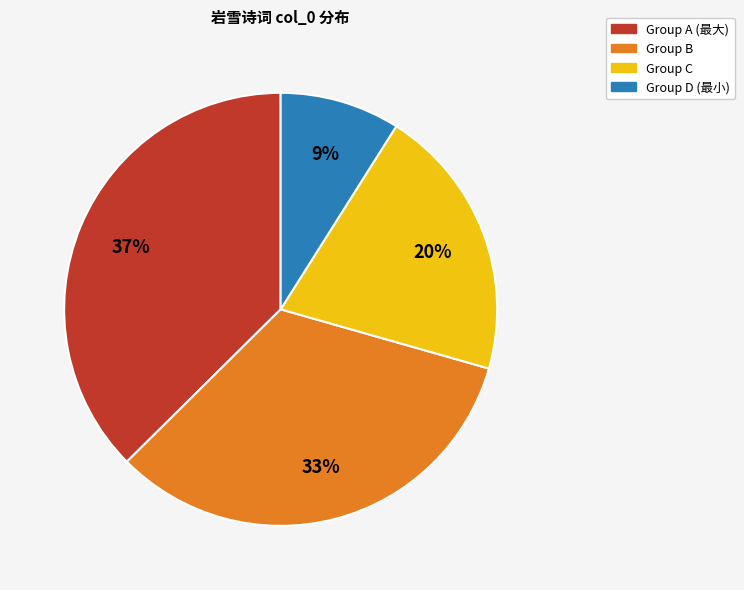

To the nearest percent, what is the average slice percentage?

25%